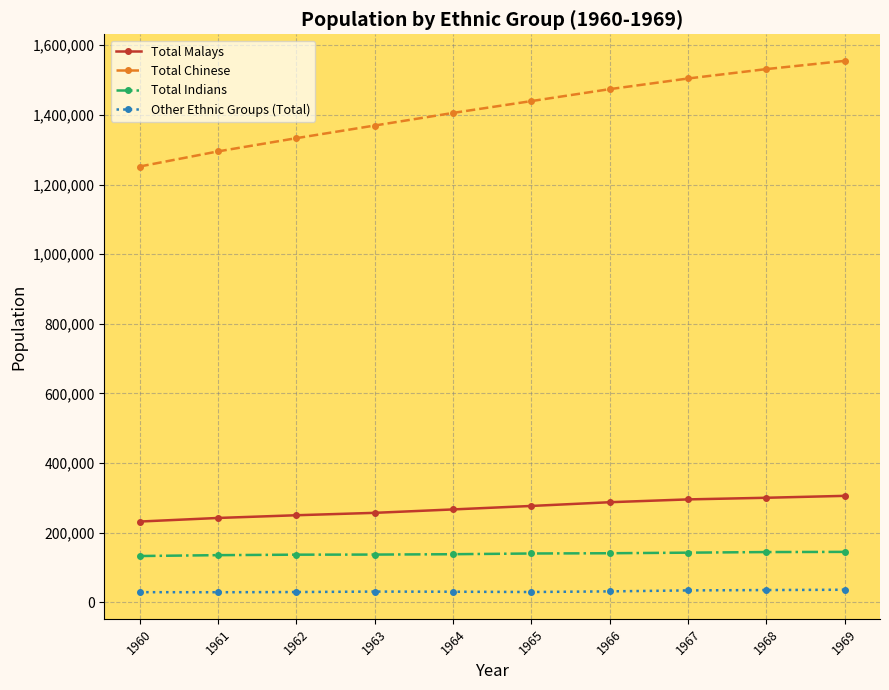

Is the value of Total Chinese at 1969 greater than the value of Total Malays at 1964?

Yes